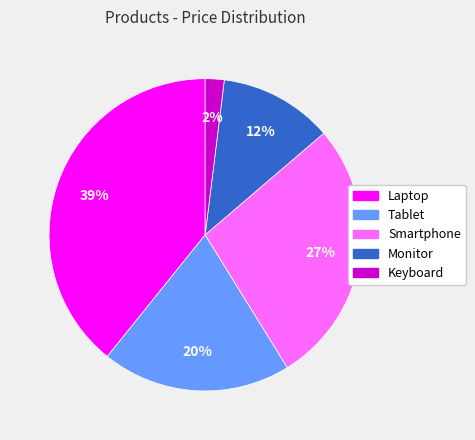

What is the ratio of the value at Laptop to the value at Smartphone?

1.4